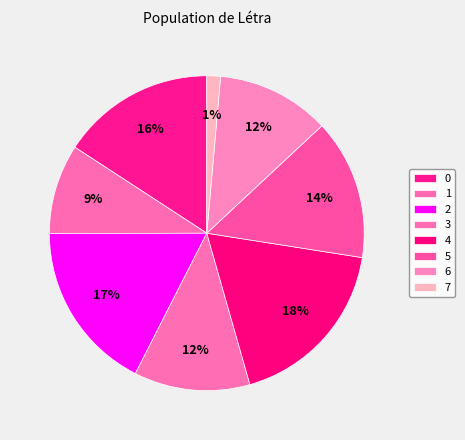

How many segments does this pie chart have?

8